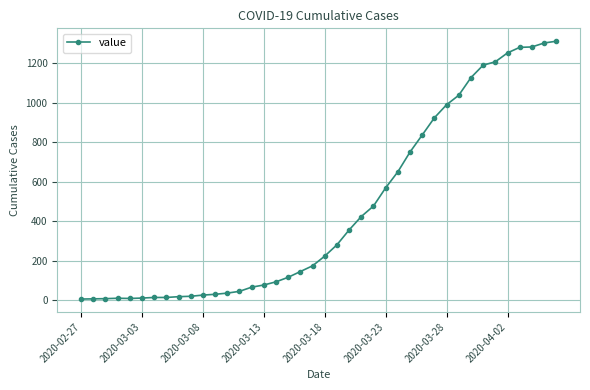

How many values are below 224?

20